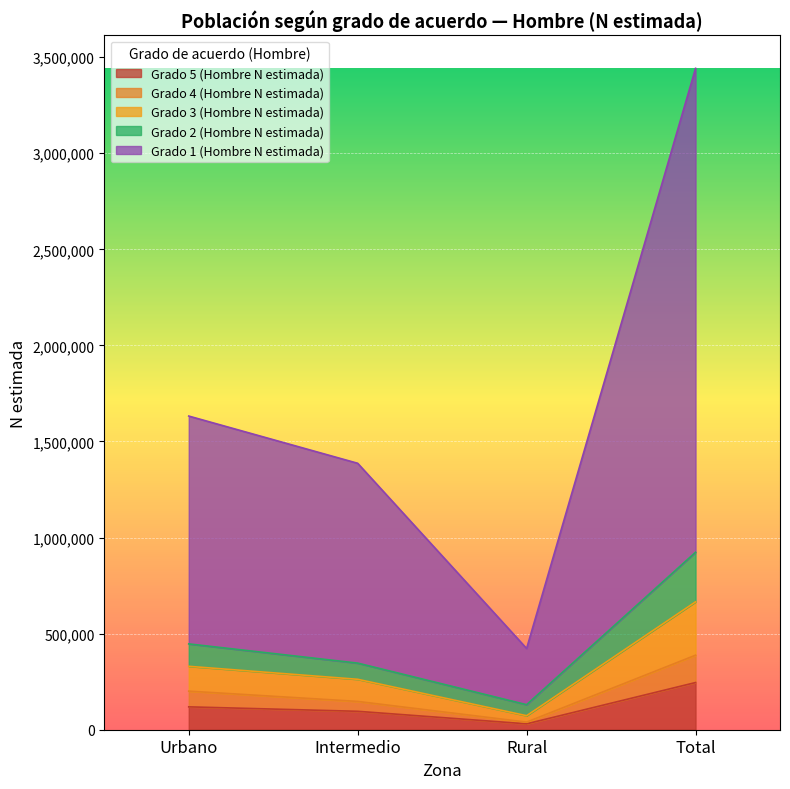

At which label does Grado 5 (Hombre N estimada) reach its peak?

Total